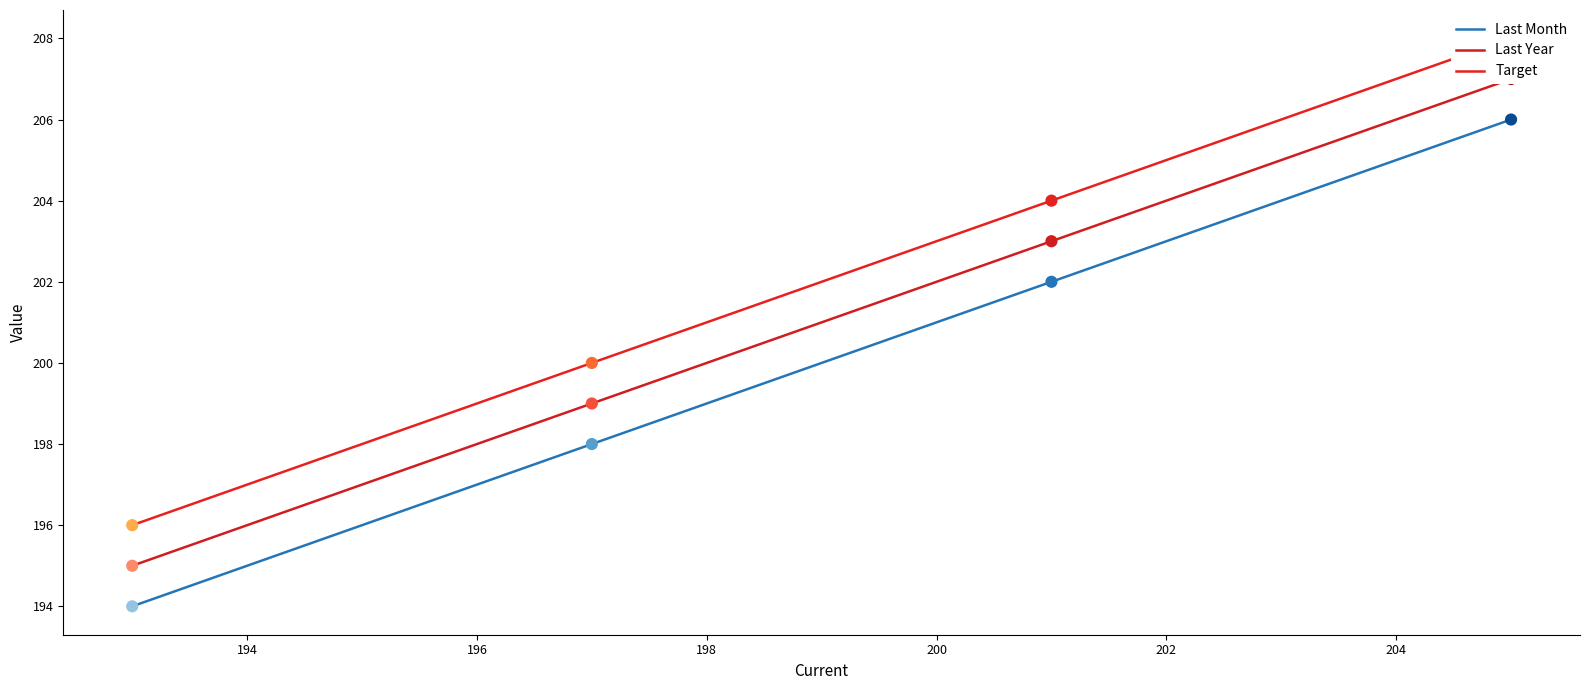

At how many categories does at least one series exceed 204?

1